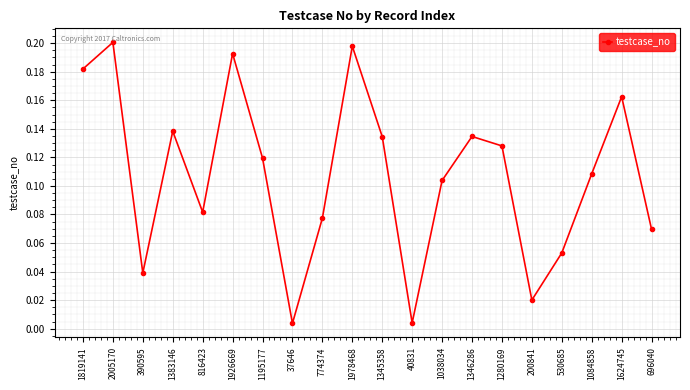

Which label corresponds to the largest value in the chart?

2005170